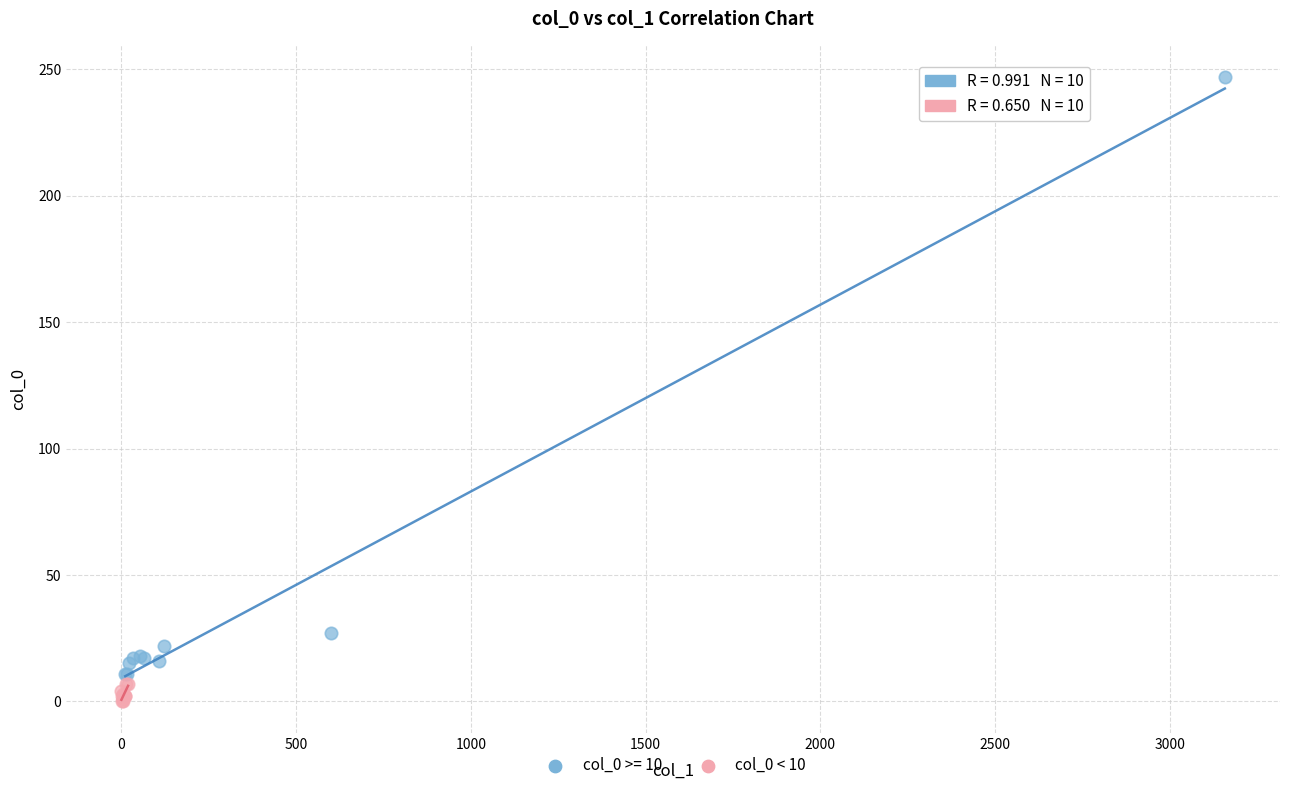

Which series contains the lowest Y value?

col_0 < 10